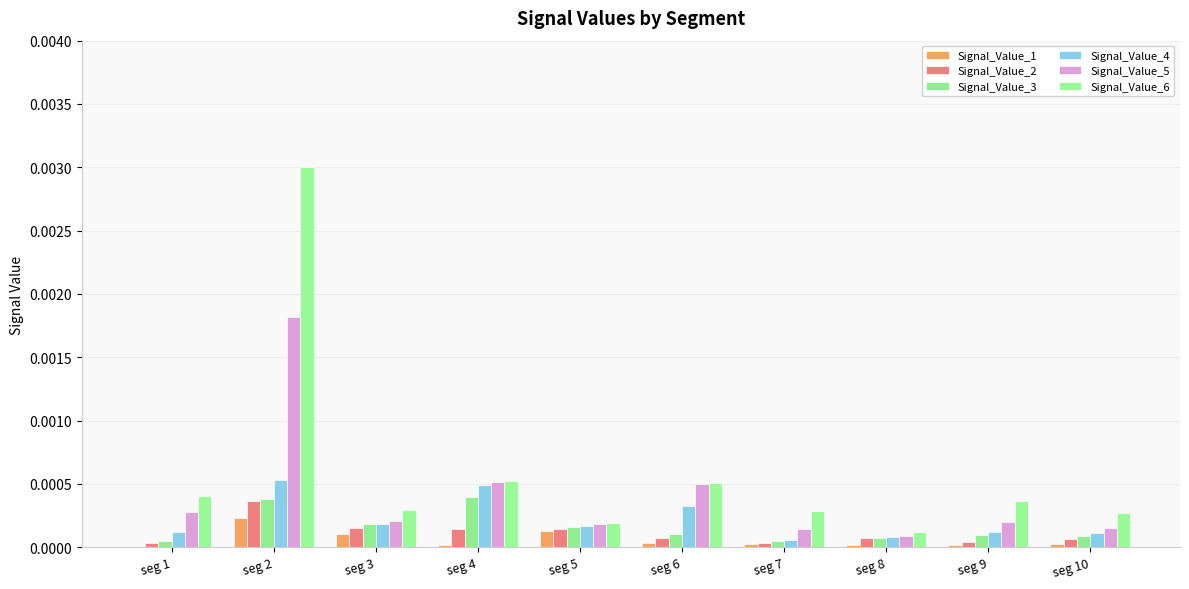

The value of Signal_Value_5 at seg 5 is 0.0. True or false?

True